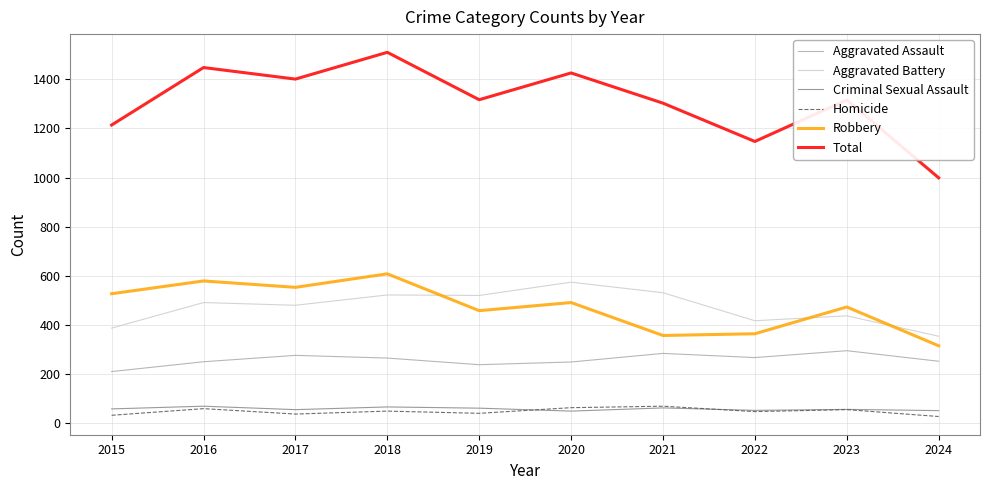

How many lines are shown in the chart?

6